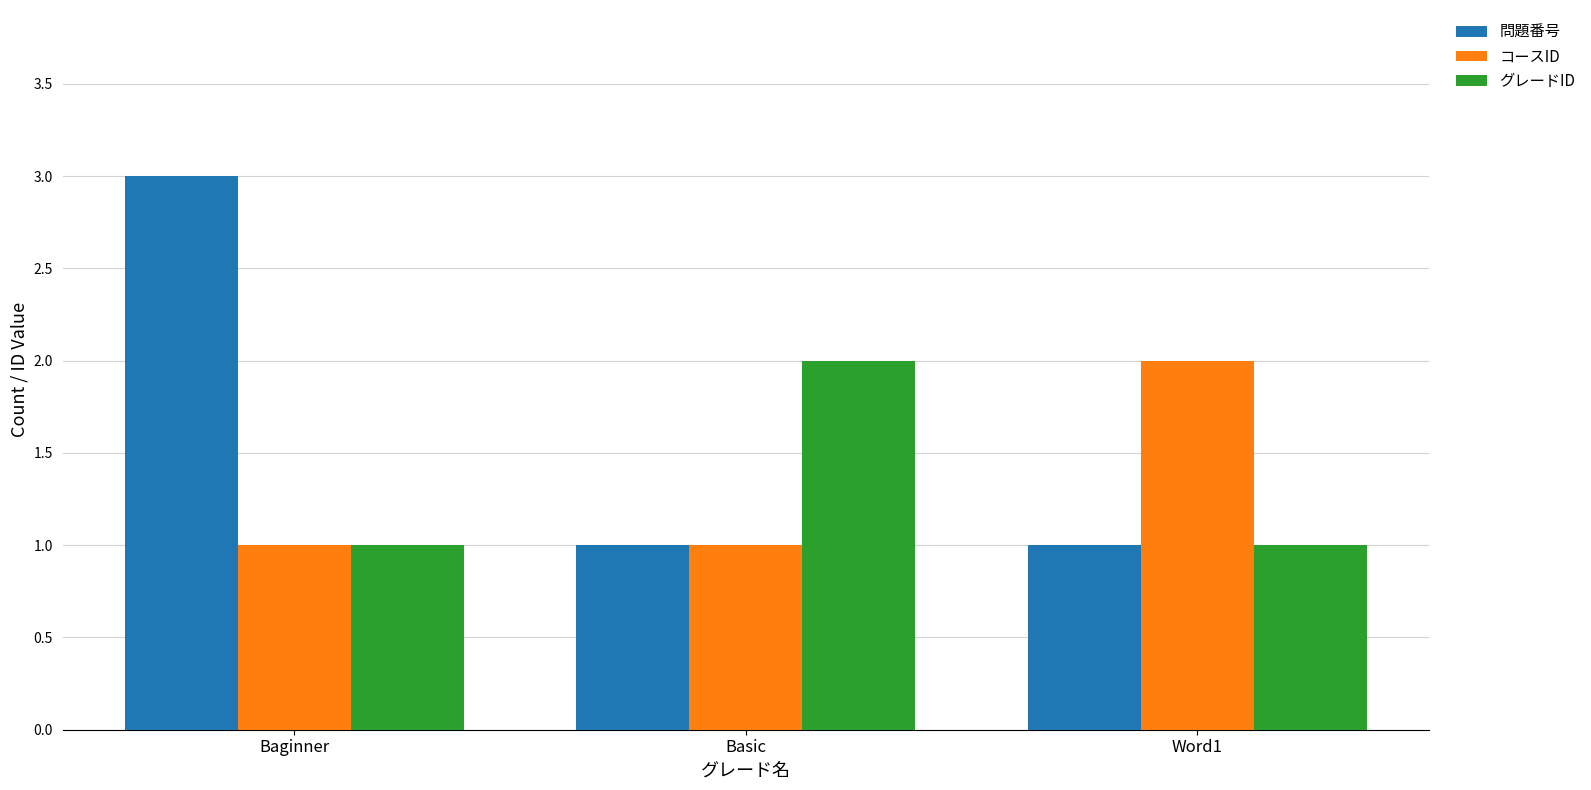

Reading right to left, transcribe all the data shown in this chart.

問題番号: 1	1	3
コースID: 2	1	1
グレードID: 1	2	1